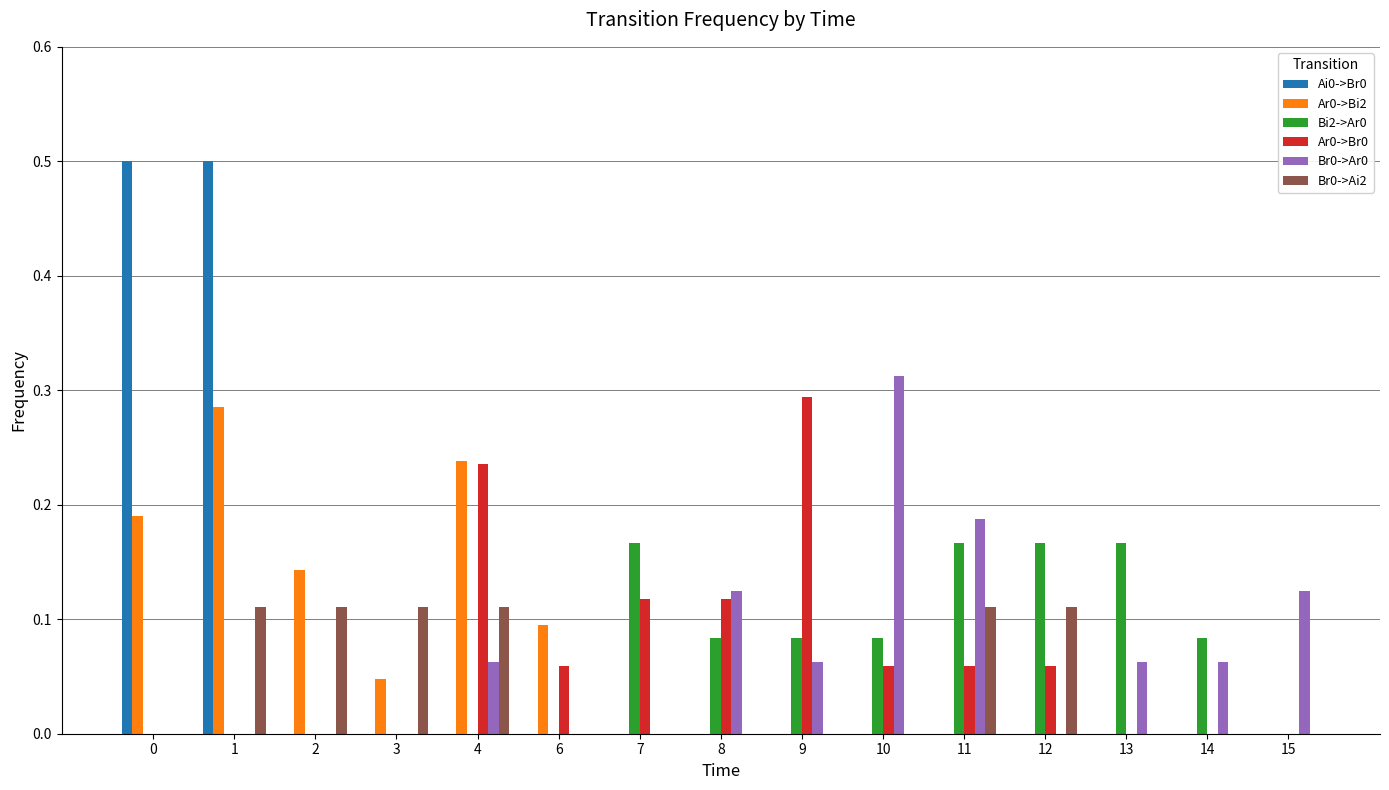

Are the bars grouped side by side (vs. stacked)?

Yes